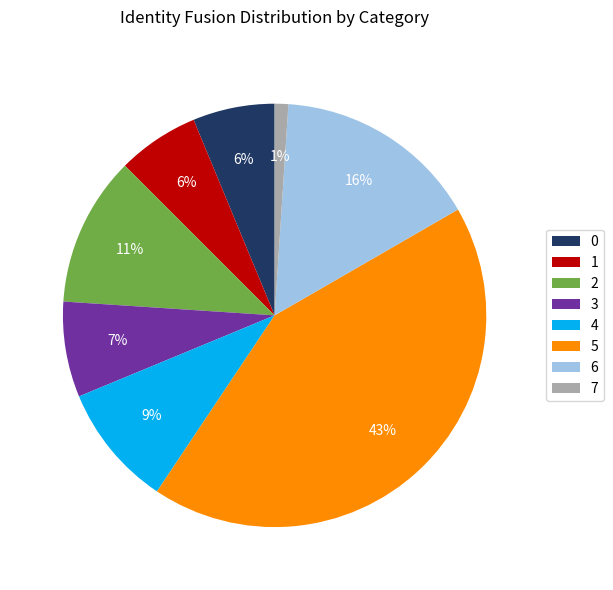

To the nearest percent, what is the average slice percentage?

12%